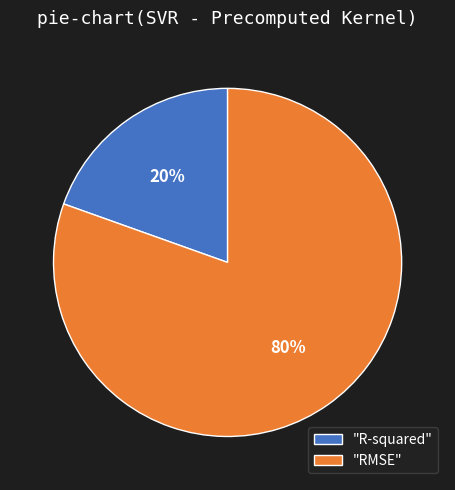

Count the number of slices in the pie.

2